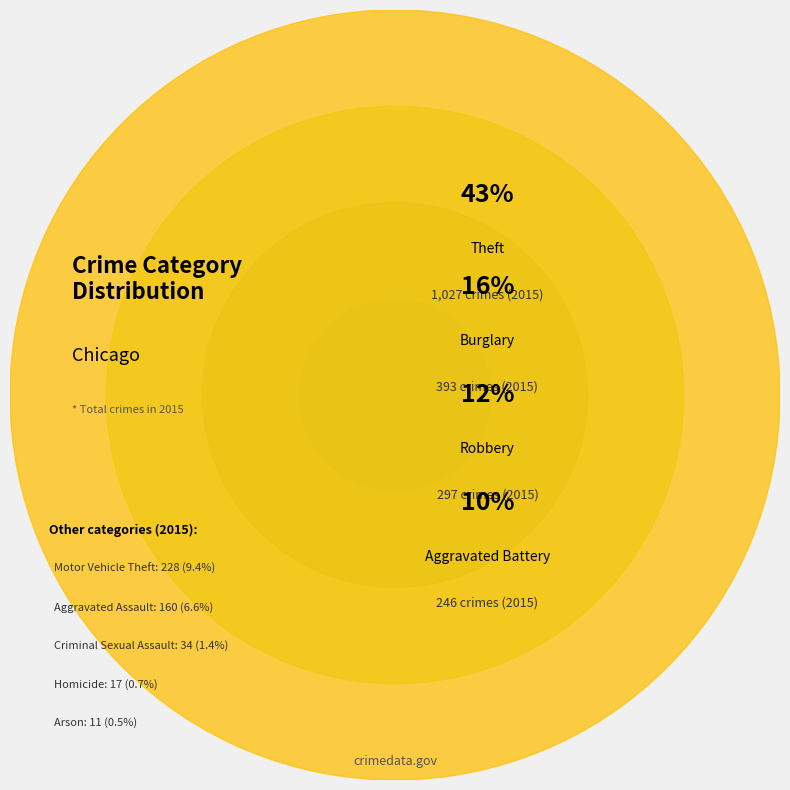

How many segments does this pie chart have?

9